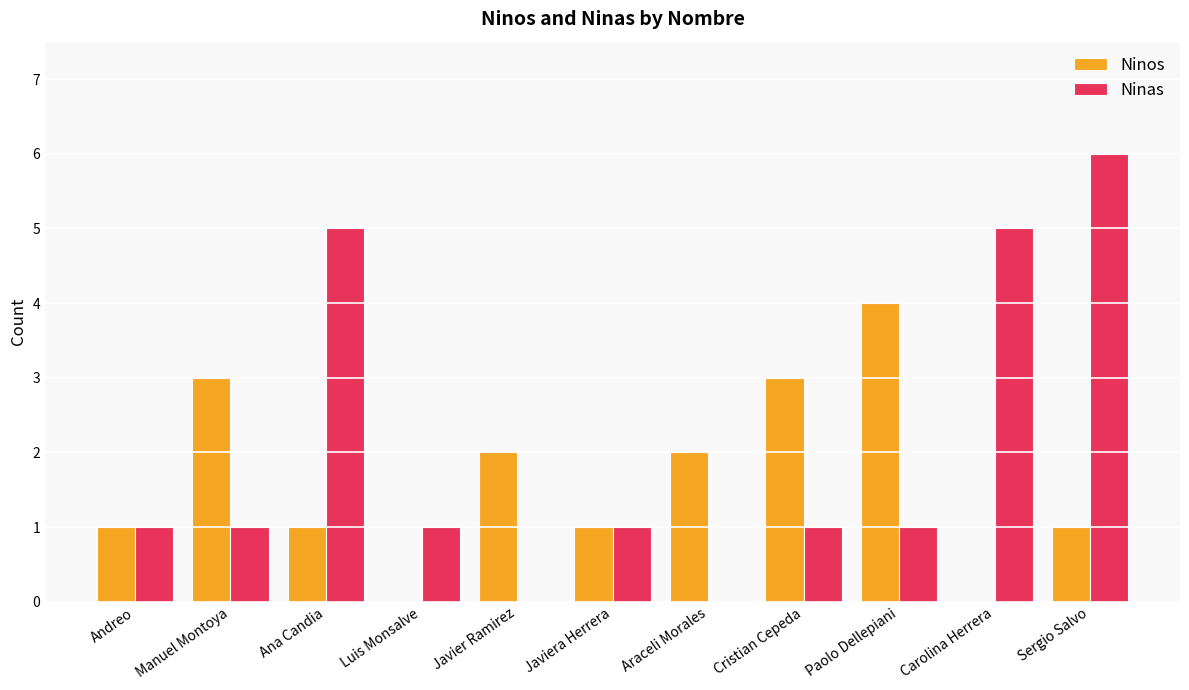

What is the sum of all Ninas values?

22